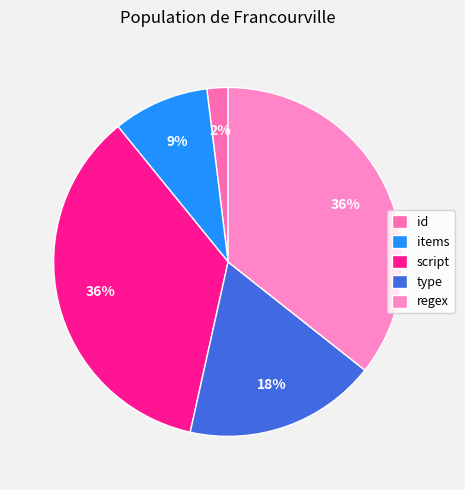

Rank the categories by value from highest to lowest.

script, regex, type, items, id